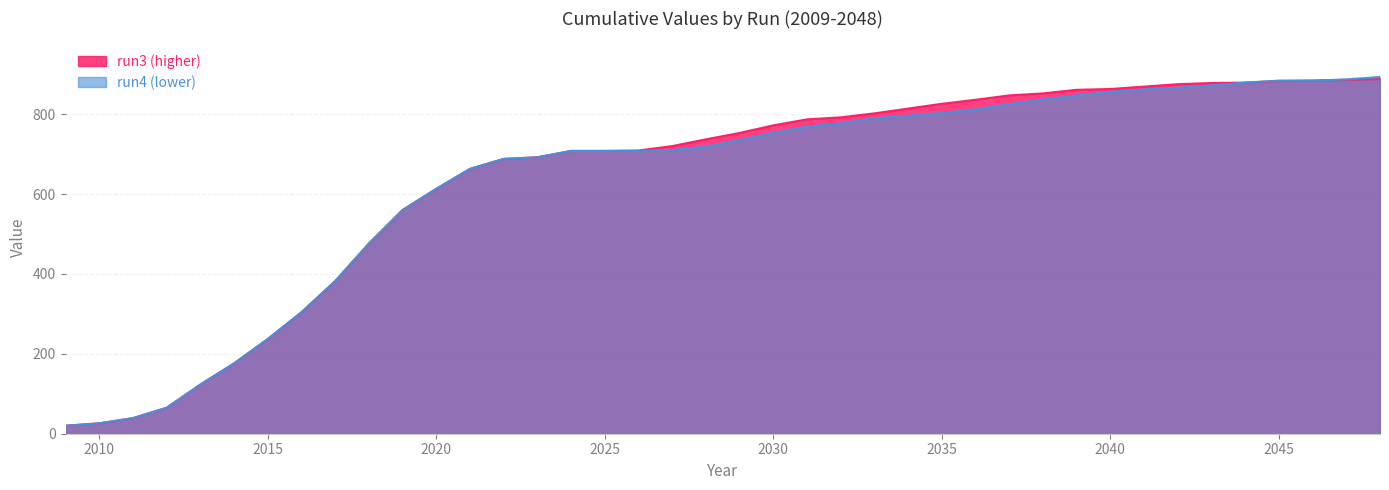

True or false: run3 has more than 0 points higher than both neighbors.

False